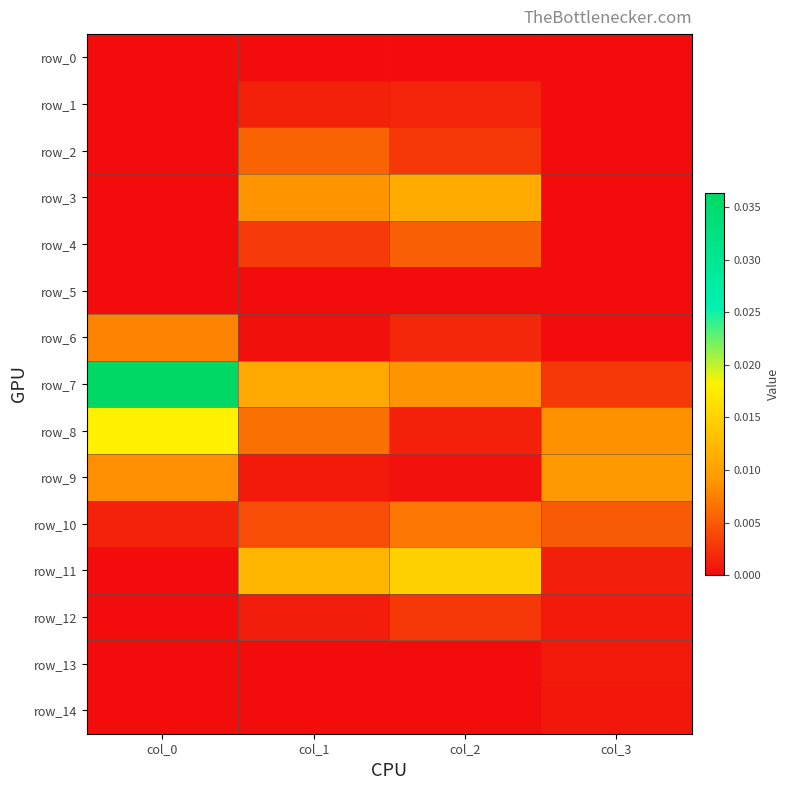

At how many categories does at least one series exceed 0?

4